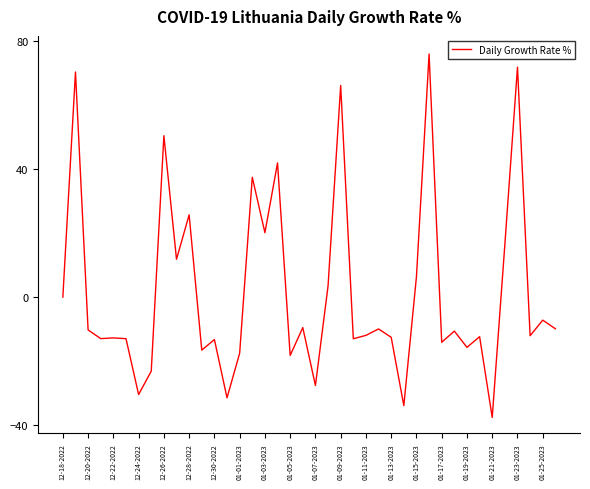

What is the difference between the maximum and minimum values?

113.7